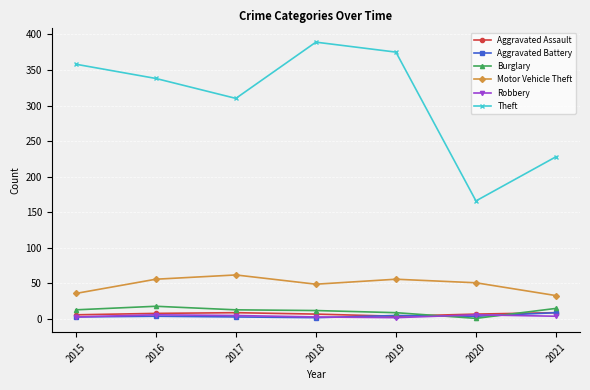

Does the chart have visible grid lines?

Yes